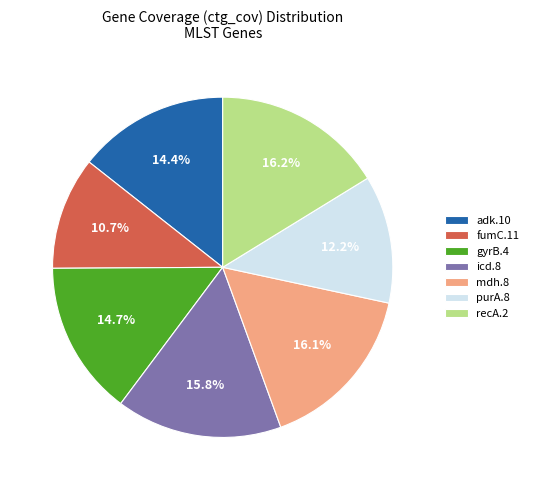

True or false: gyrB.4 accounts for 15% of the total.

True